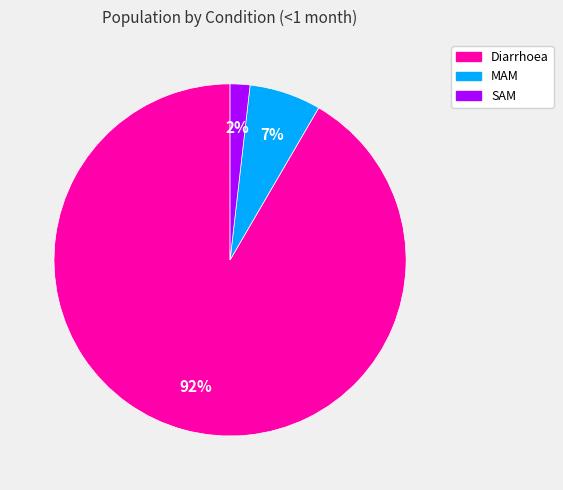

To the nearest percent, what is the average slice percentage?

33%